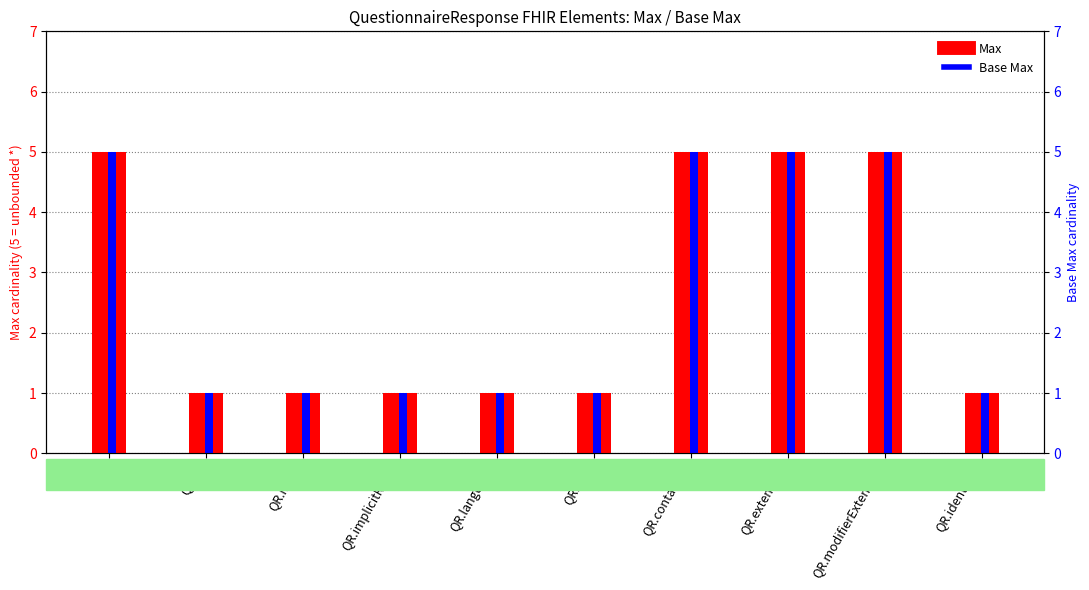

Reading left to right, what are all the values shown in this chart?

Max: QR=5	QR.id=1	QR.meta=1	QR.implicitRules=1	QR.language=1	QR.text=1	QR.contained=5	QR.extension=5	QR.modifierExtension=5	QR.identifier=1
Base Max: QR=5	QR.id=1	QR.meta=1	QR.implicitRules=1	QR.language=1	QR.text=1	QR.contained=5	QR.extension=5	QR.modifierExtension=5	QR.identifier=1